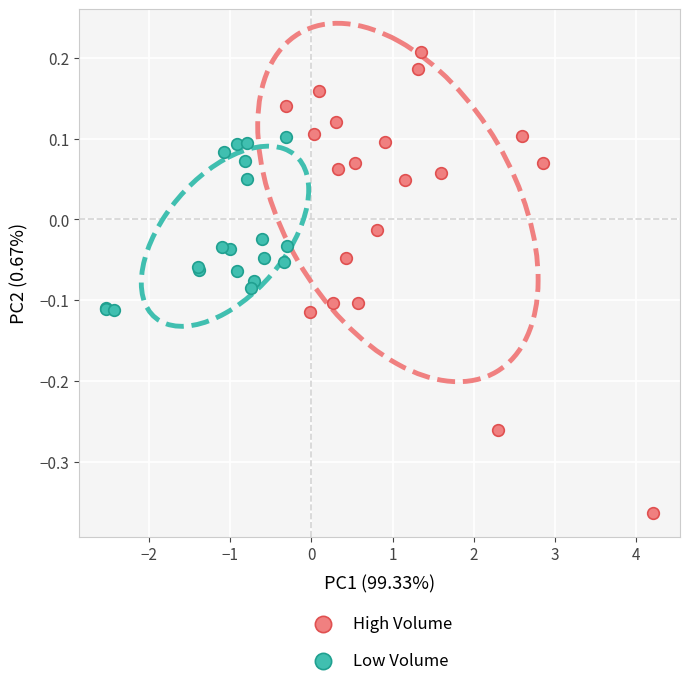

Which series reaches the maximum Y coordinate?

High Volume